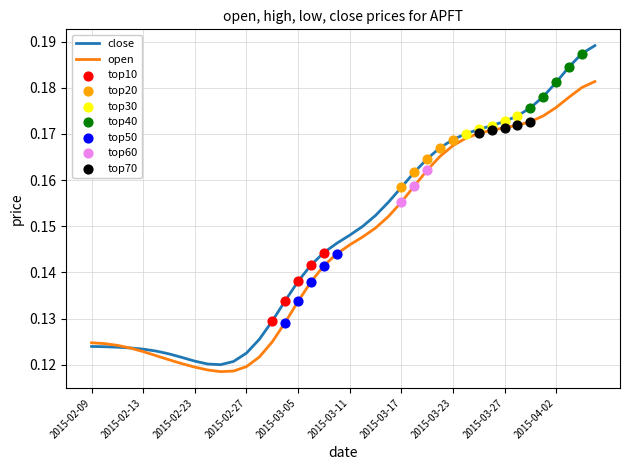

List the series in order of their peak value, highest first.

close, open